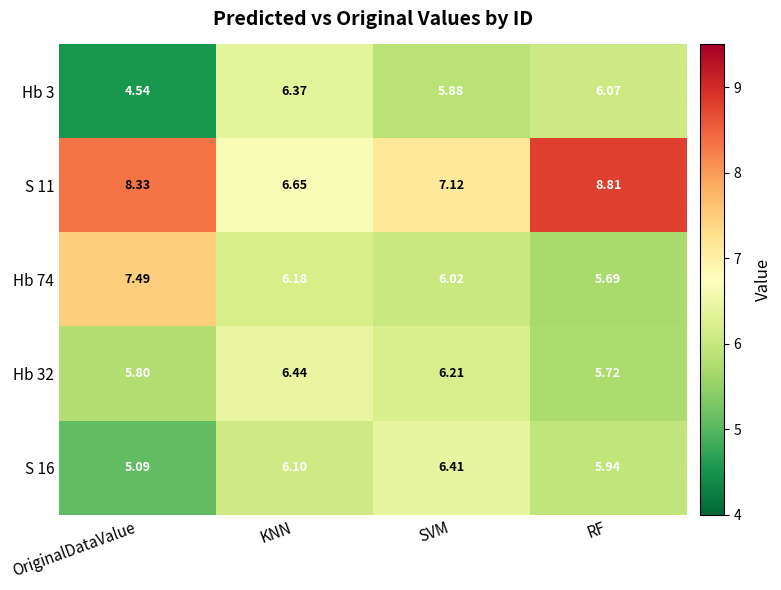

Is the value of S 16 at KNN greater than the value of S 11 at OriginalDataValue?

No